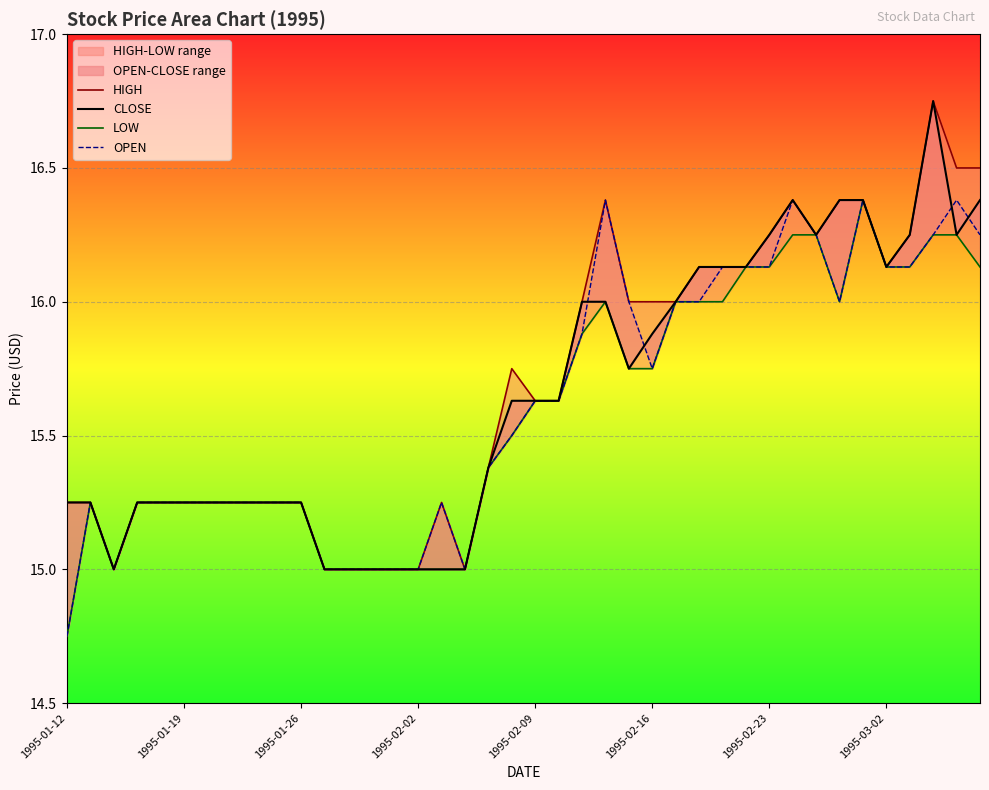

Which series has the largest total across all categories?

HIGH